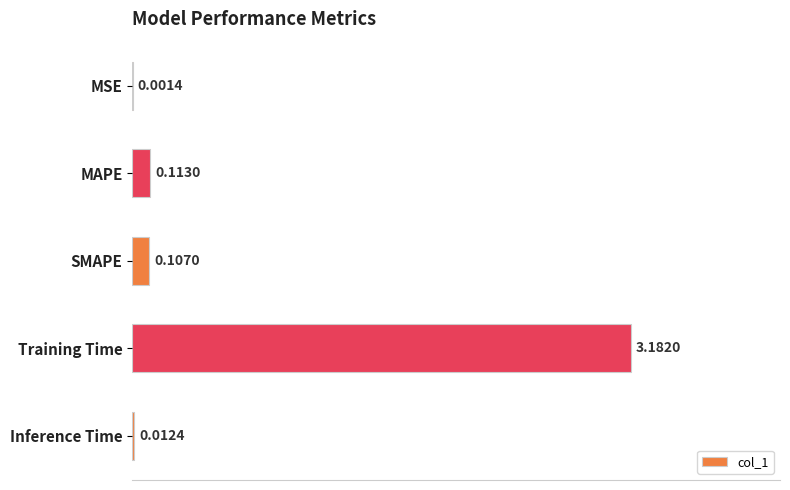

Which category has the highest value across all series?

Training Time